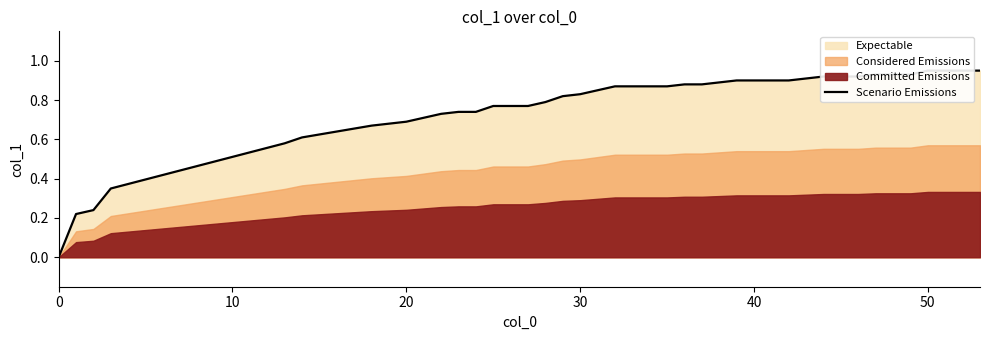

What is the difference between the maximum and second lowest values?

0.7